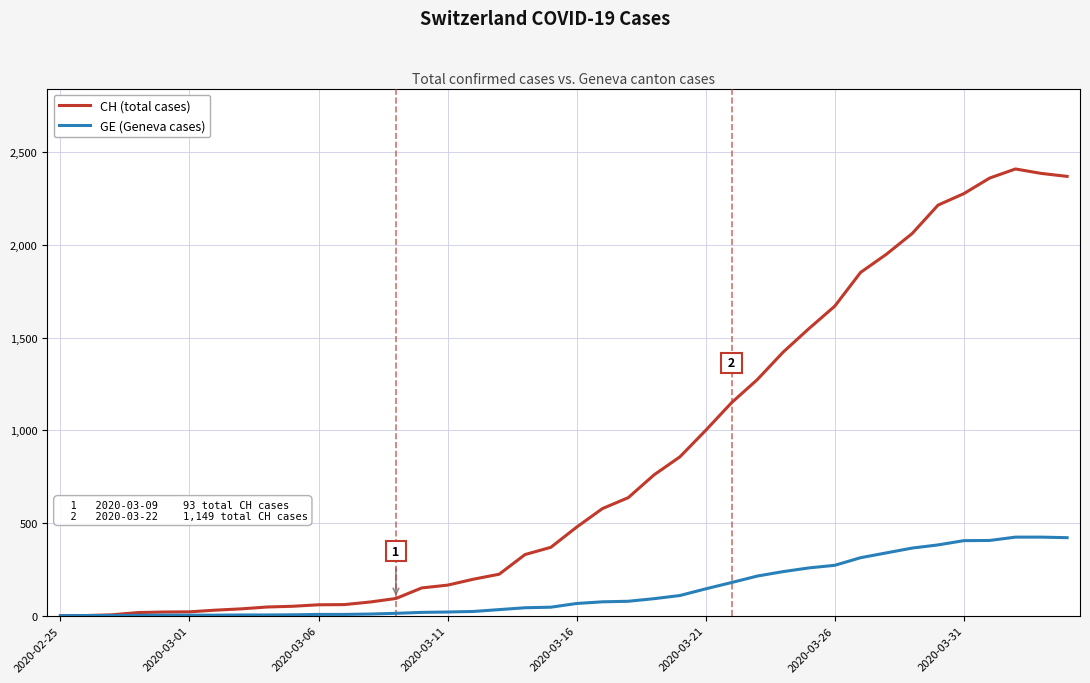

Rank the series by their average value, from lowest to highest.

GE (Geneva cases), CH (total cases)